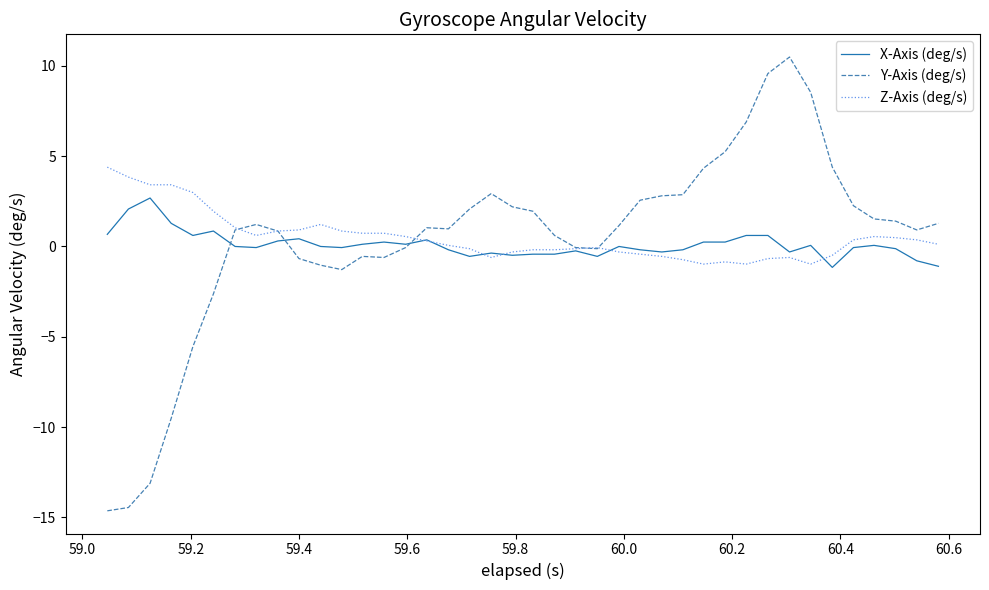

Does the chart have visible grid lines?

No